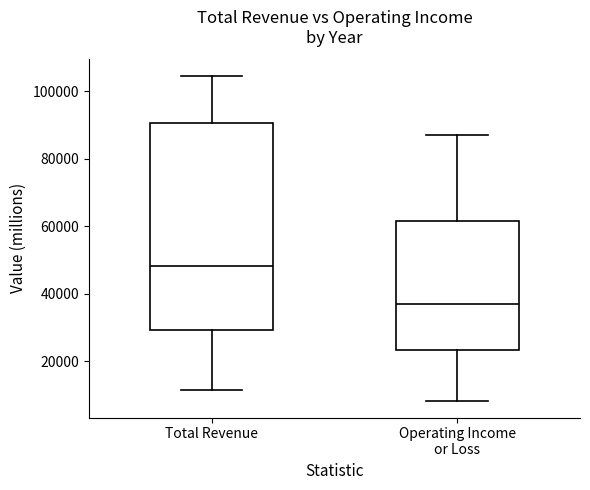

Which box's median line is the lowest?

Operating Income or Loss